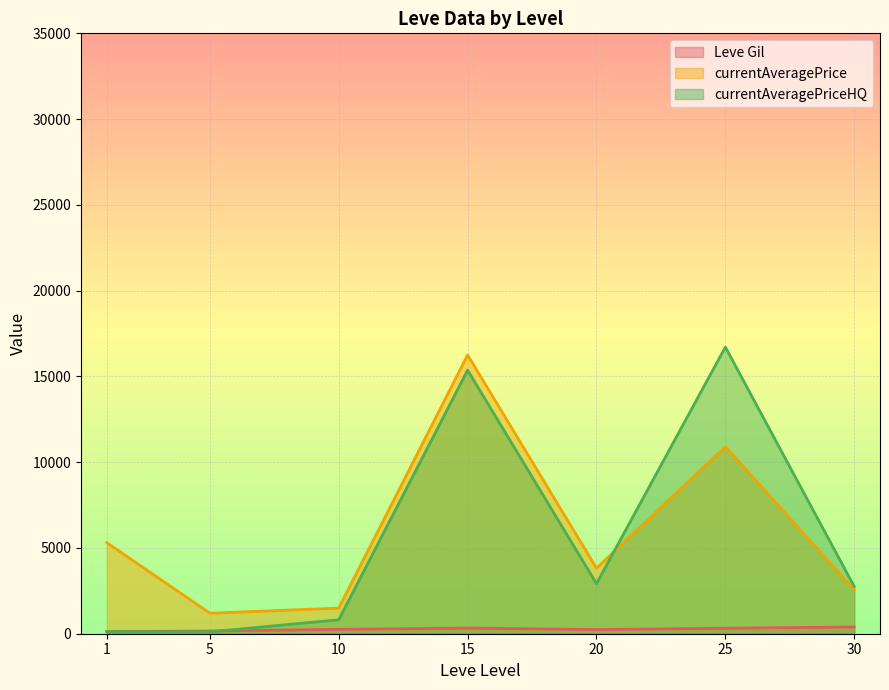

The value of currentAveragePriceHQ at 25 is 3530.5. True or false?

False